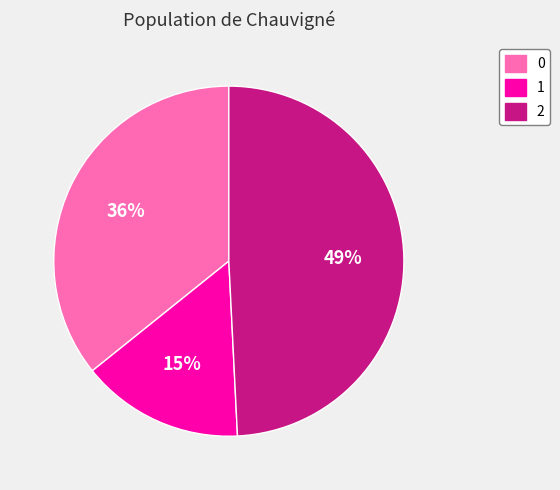

To the nearest percent, what is the average slice percentage?

33%